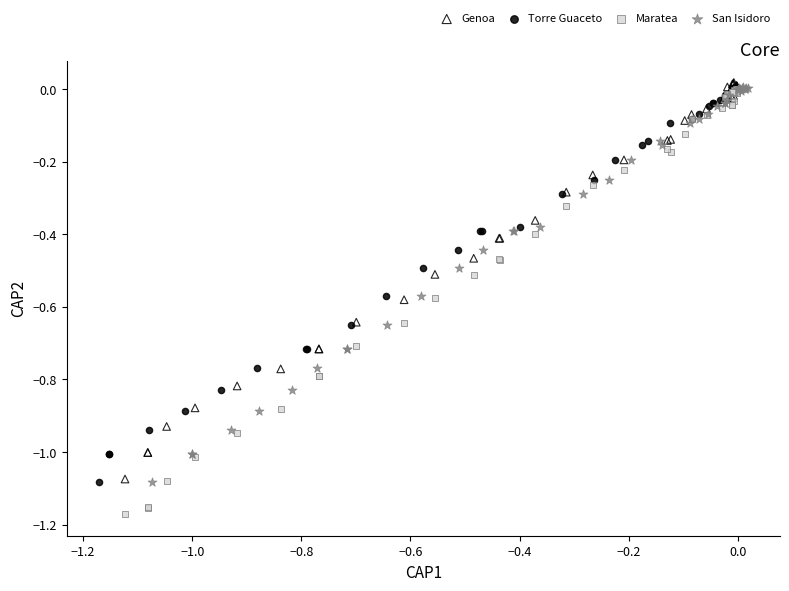

Which series has the largest Y range (max minus min)?

Maratea